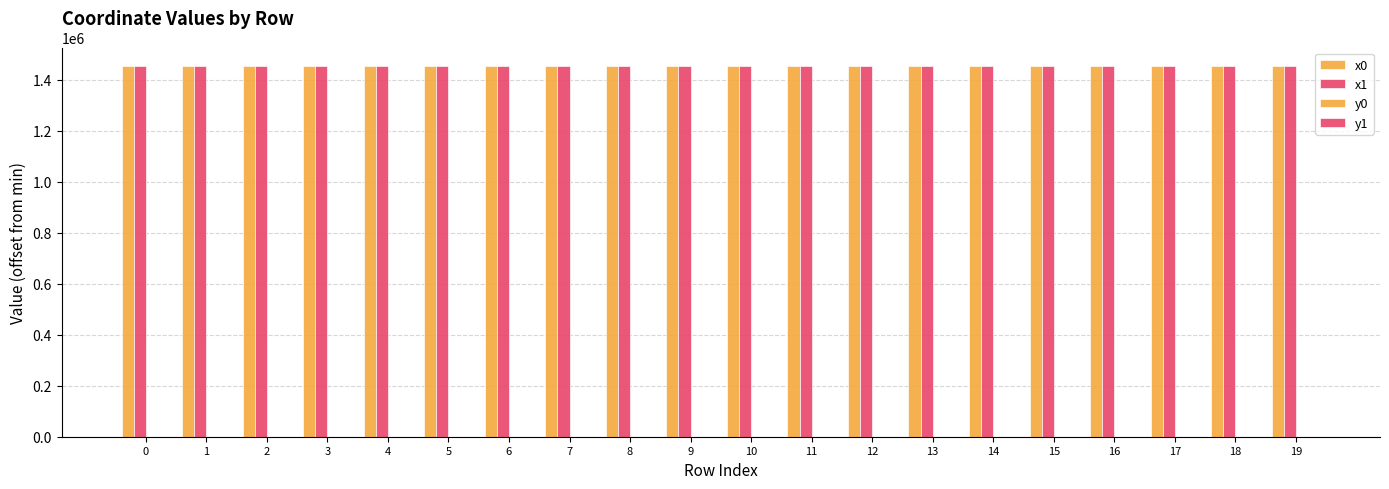

How many data points in x1 are above 1454229?

10